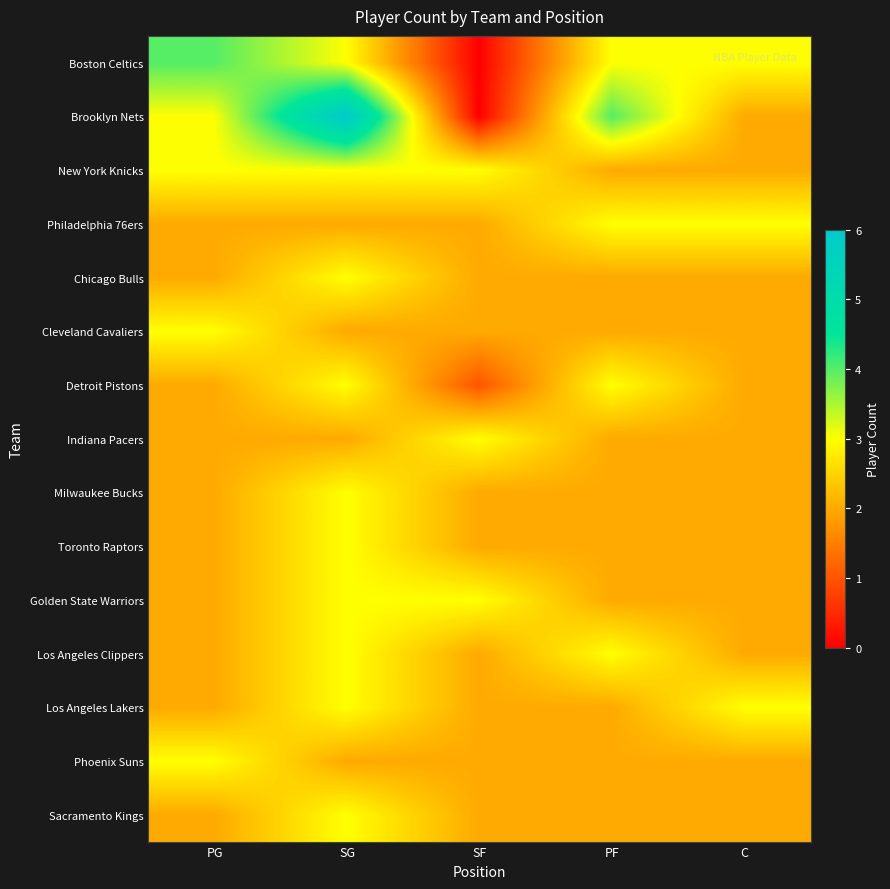

What is the difference between the highest and lowest values at SG?

4